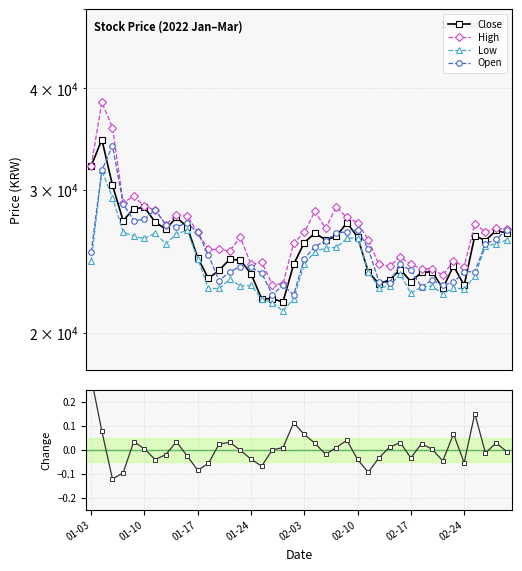

Between 12 and 30, which series saw the biggest shift?

High